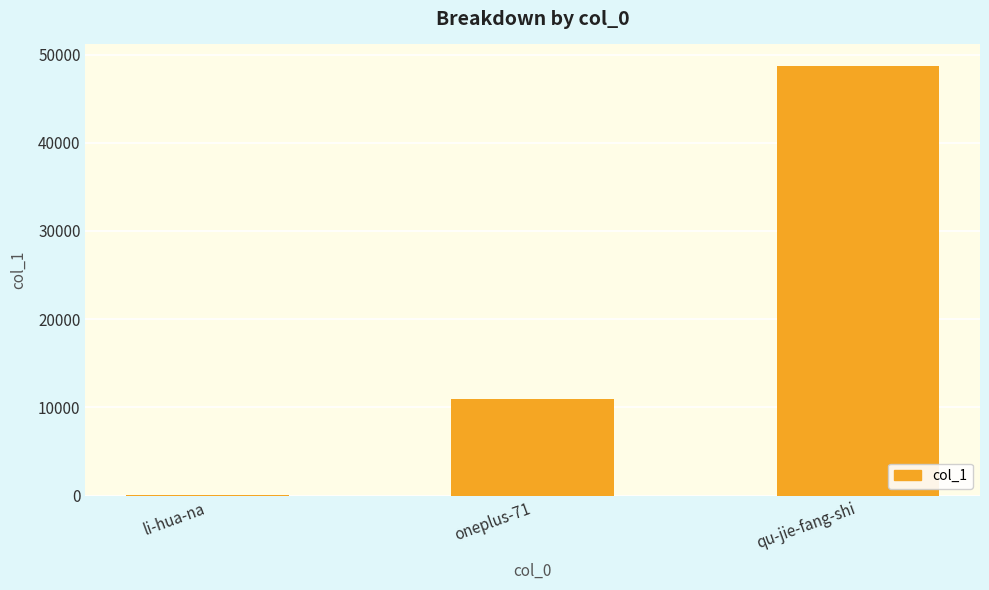

What is the sum of all values?

59732